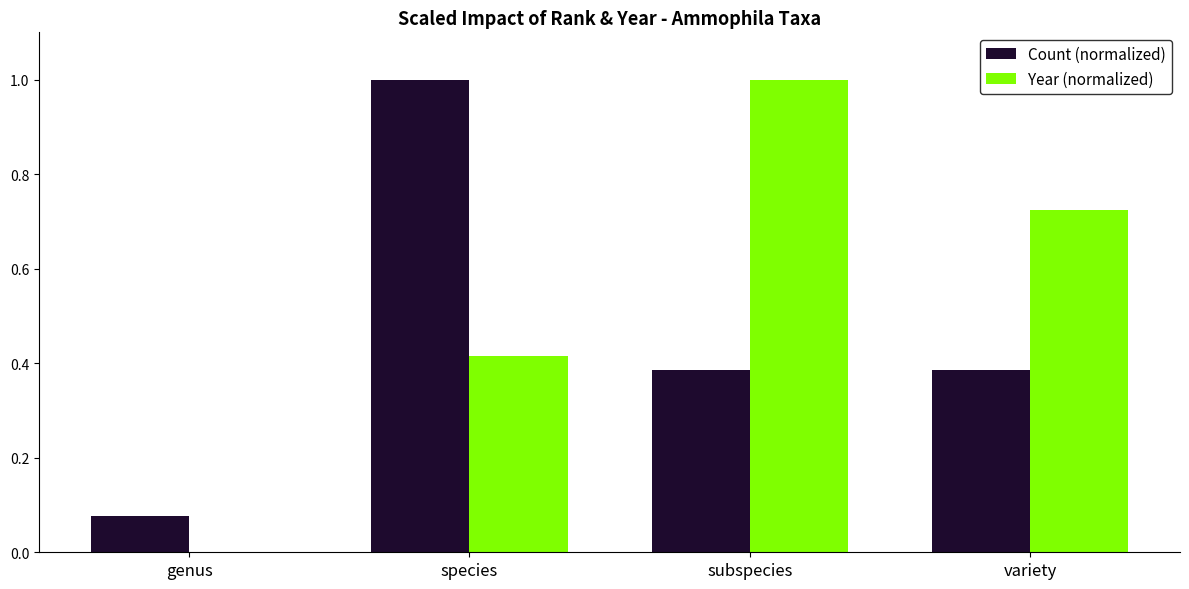

What is the average value of the Year (normalized) series?

0.5